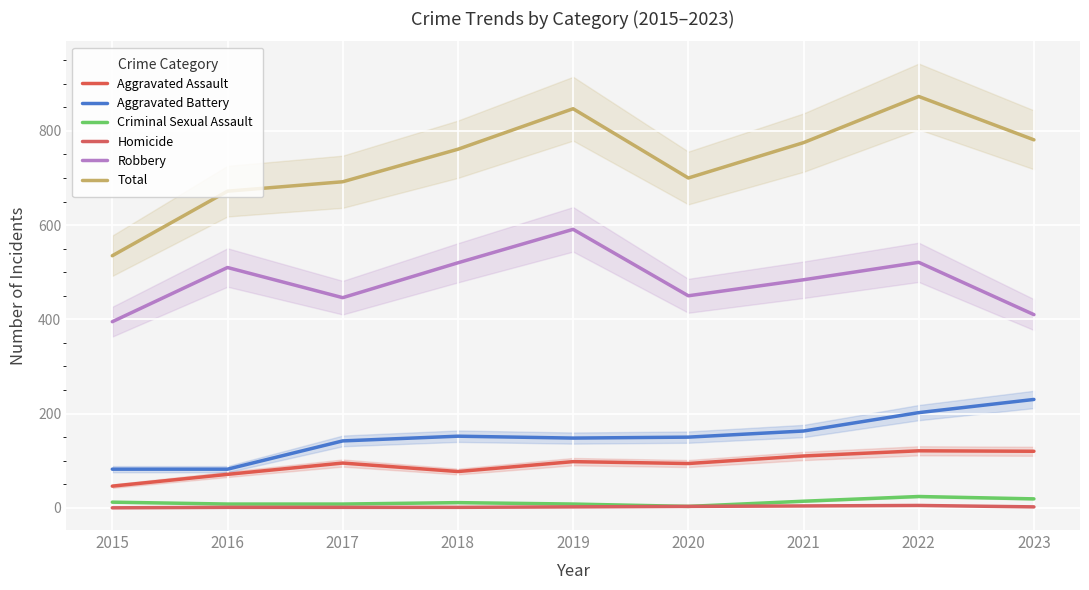

The Aggravated Battery series shows 150 at 2020. True or false?

True